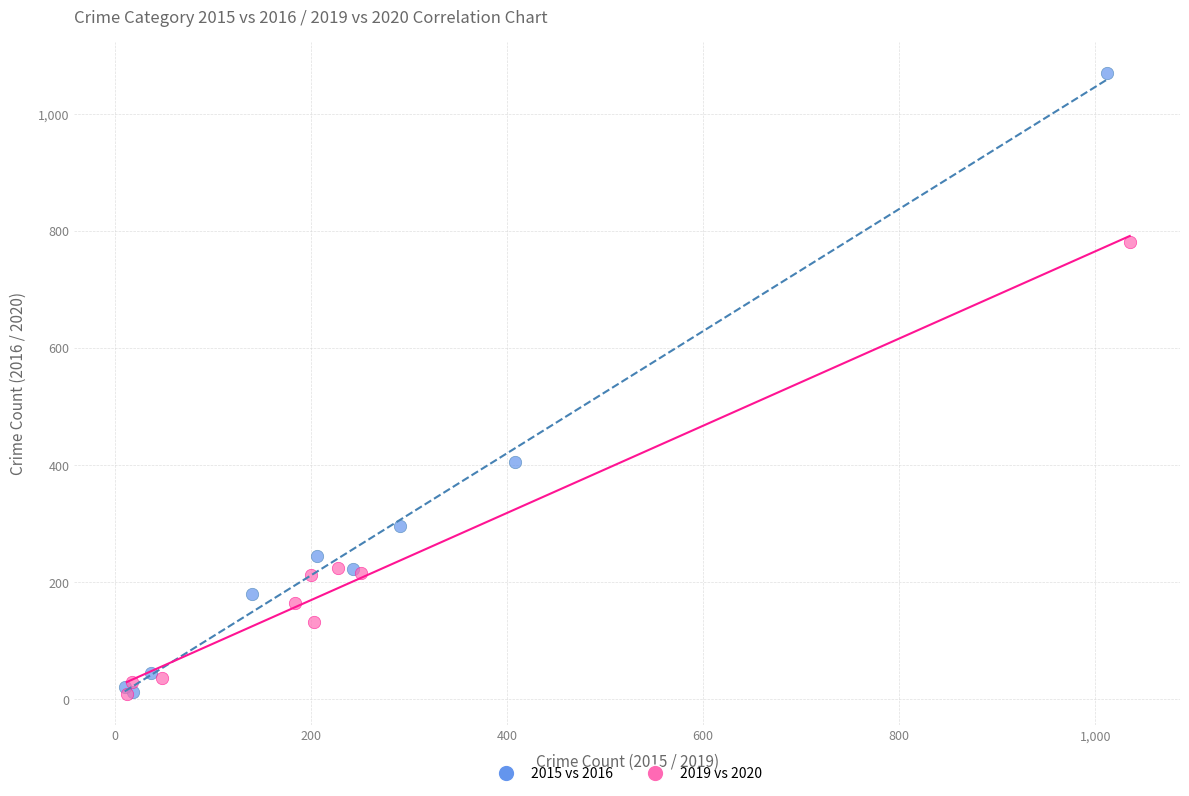

Which series has the widest spread of Y values?

2015 vs 2016